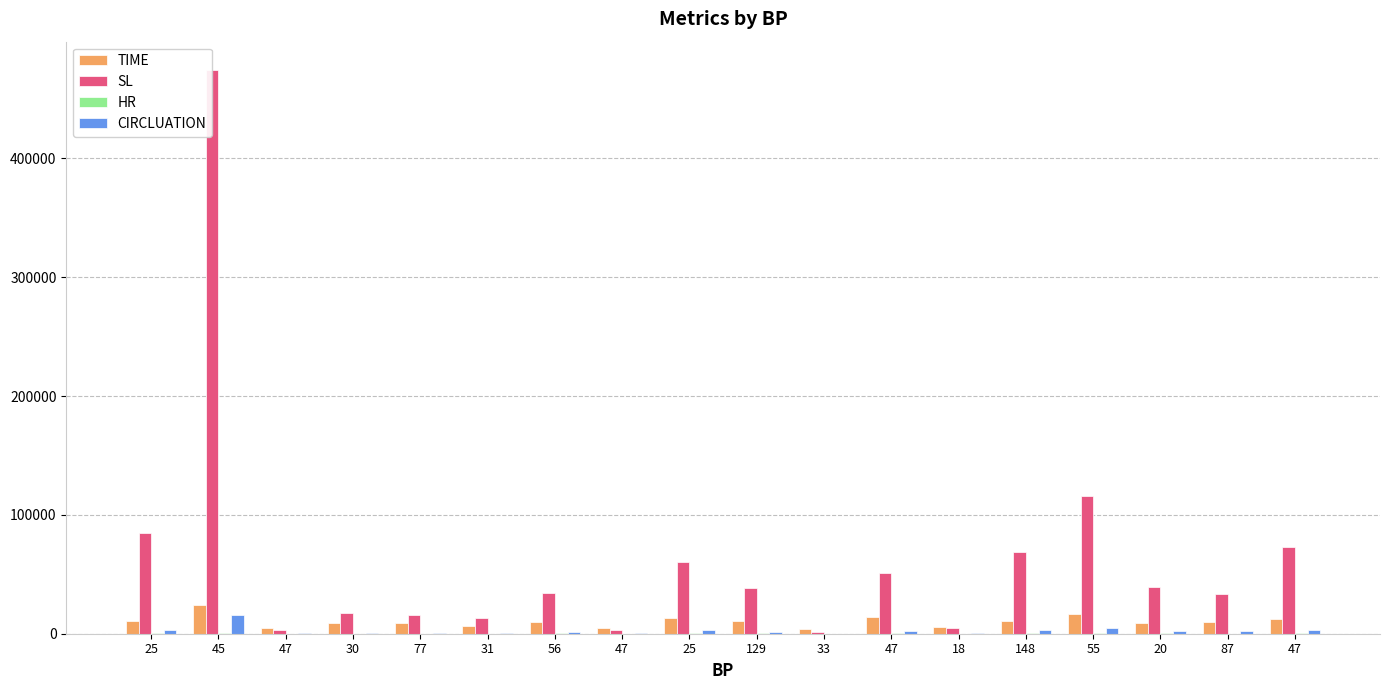

What is the highest value of the HR series?

483.0